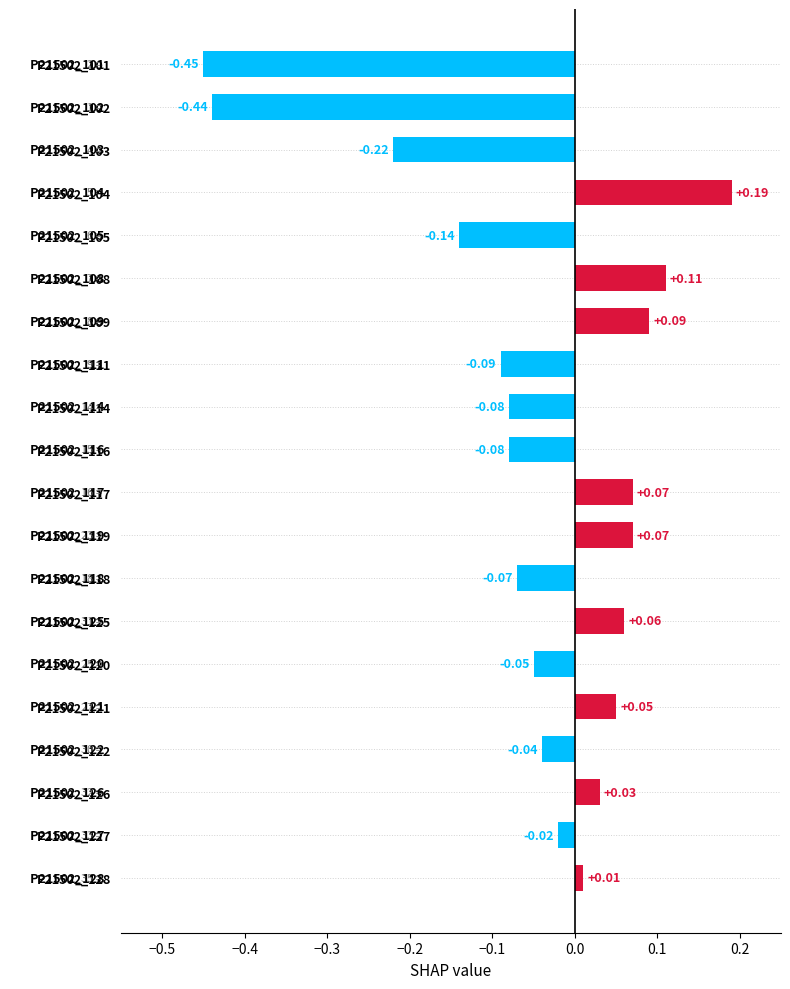

How many data points does each series have?

20